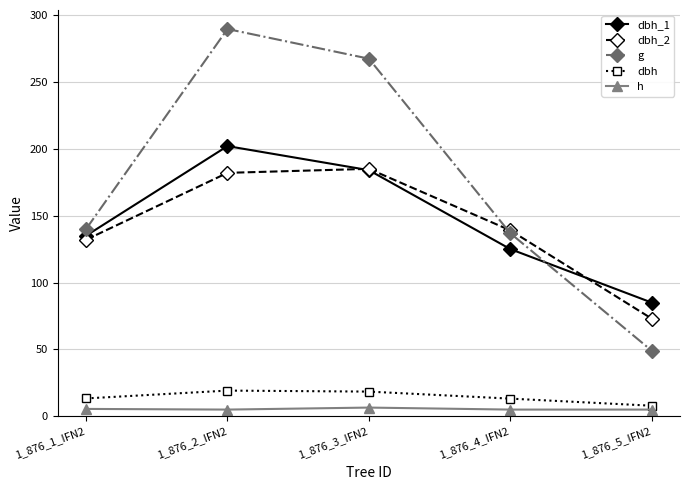

Which series has the largest total across all categories?

g